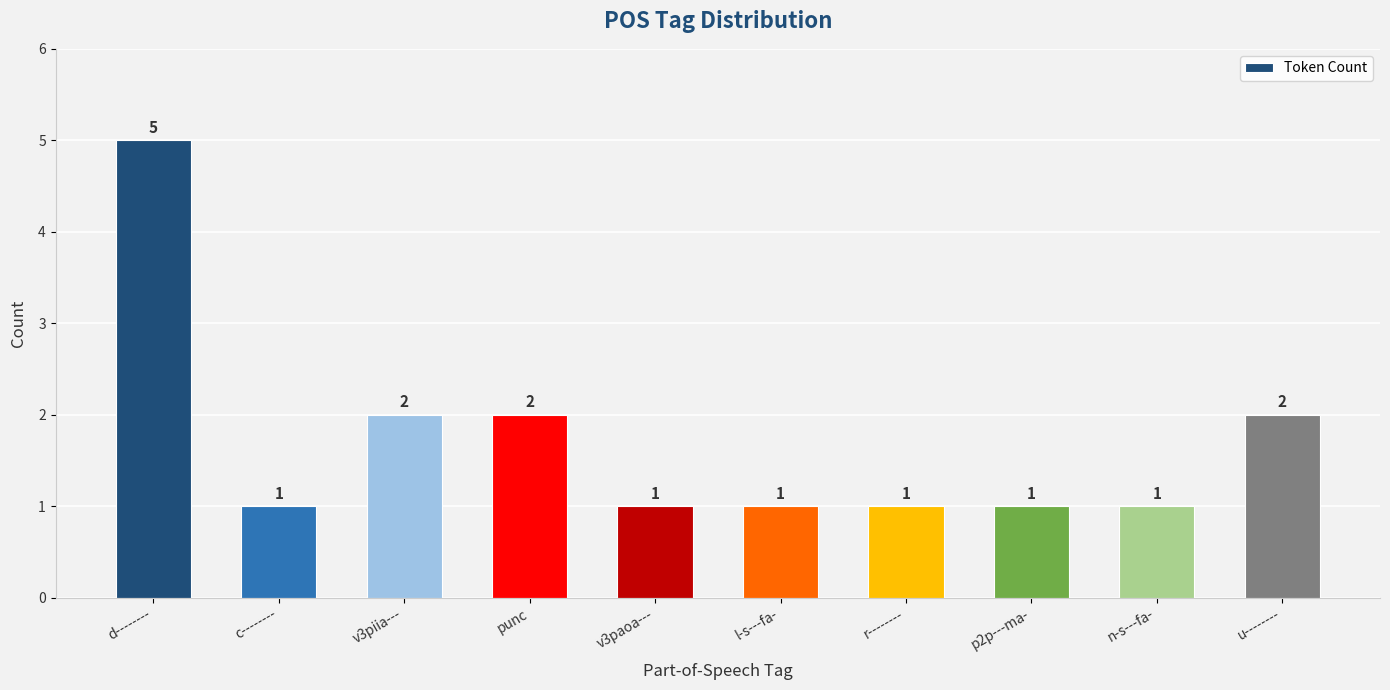

What is the average value?

2